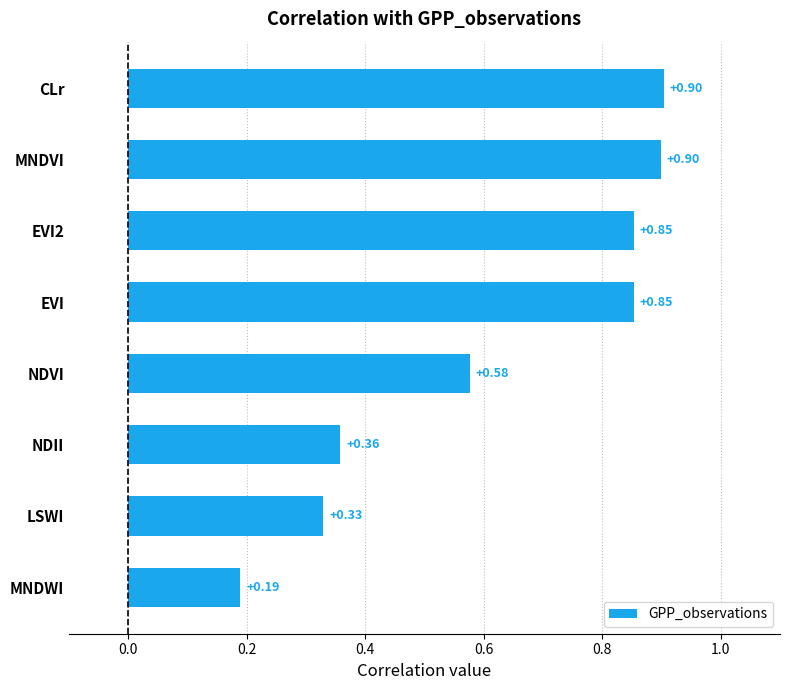

What is the label of the 1st bar from the bottom?

MNDWI